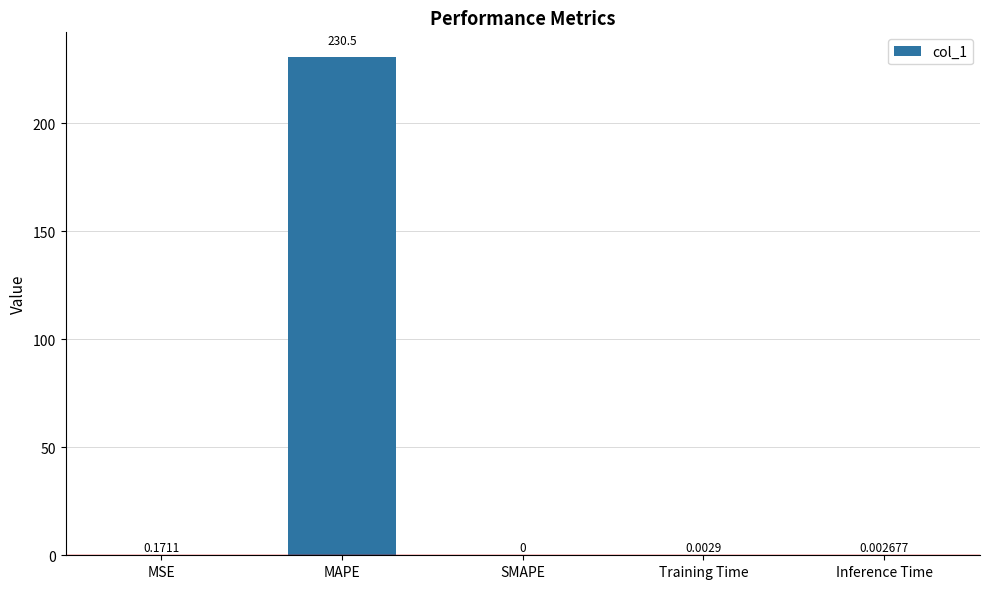

What is the sum of all values?

230.7